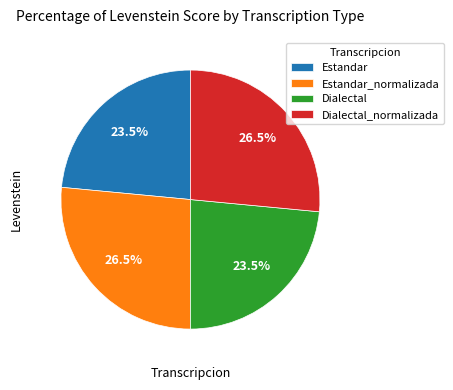

Is it true that Estandar is 34% of the pie?

False